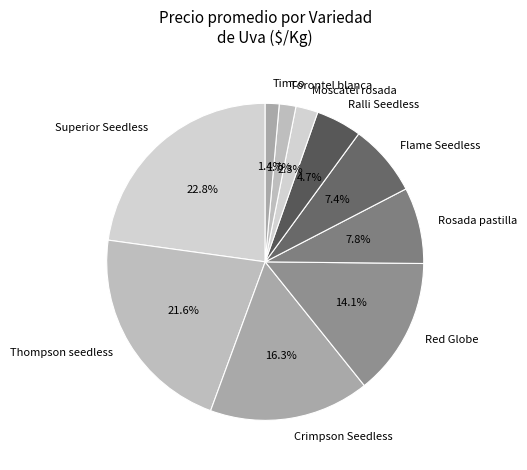

What percentage is the Ralli Seedless slice, to the nearest percent?

5%